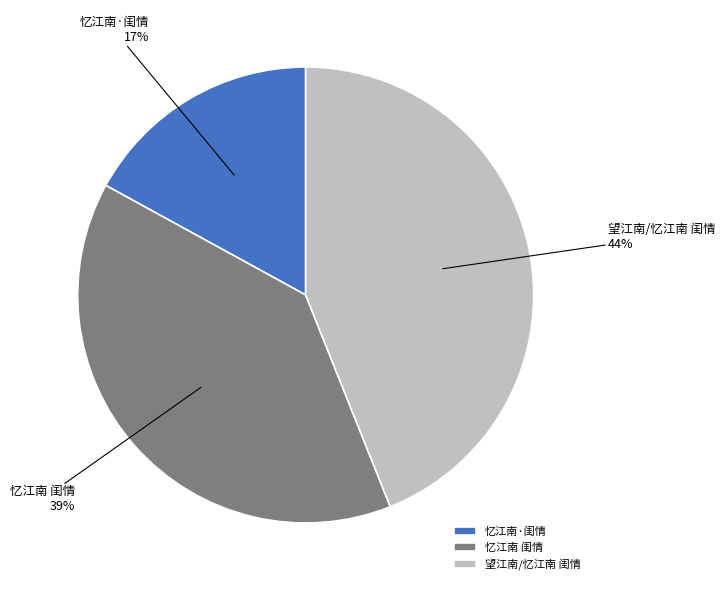

Count the number of slices in the pie.

3